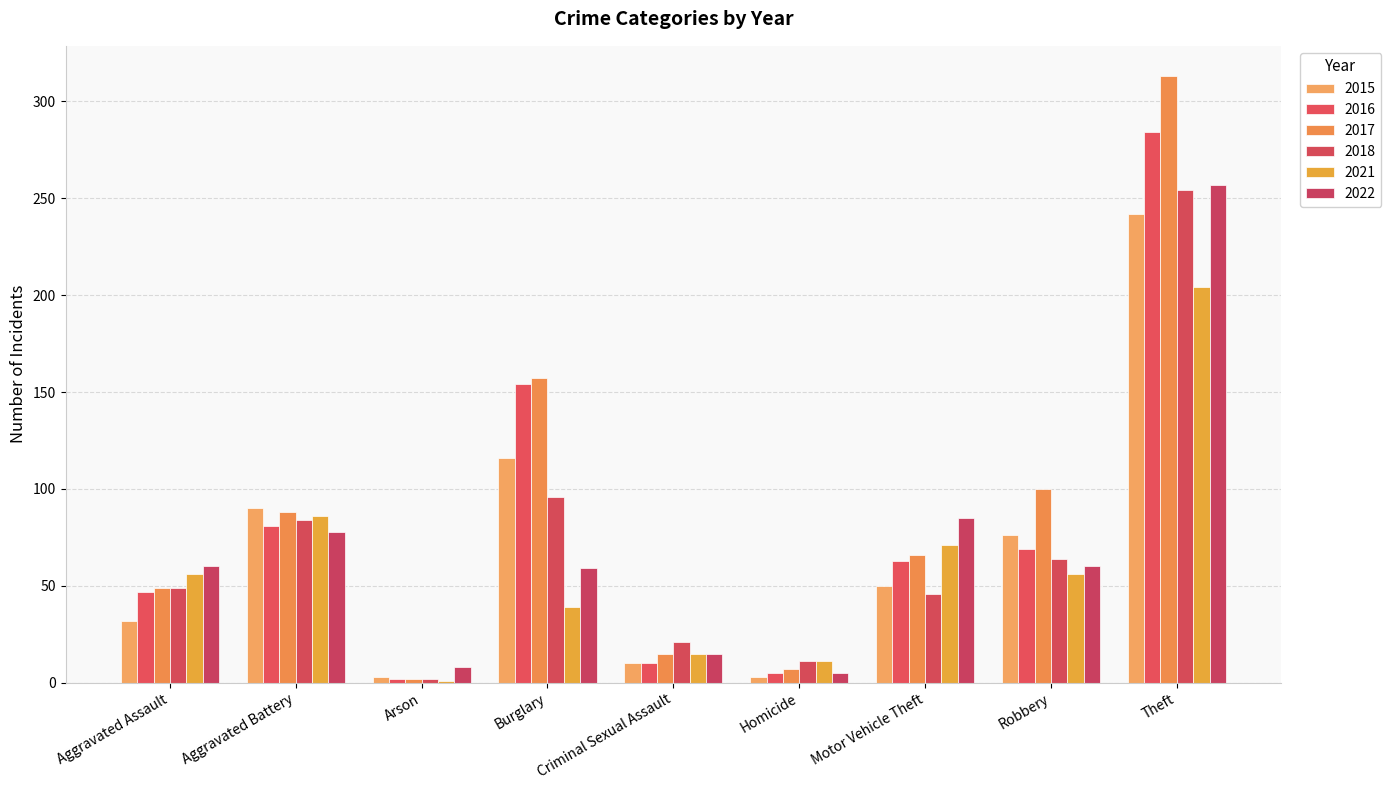

What is the label of the 9th bar from the left?

Theft